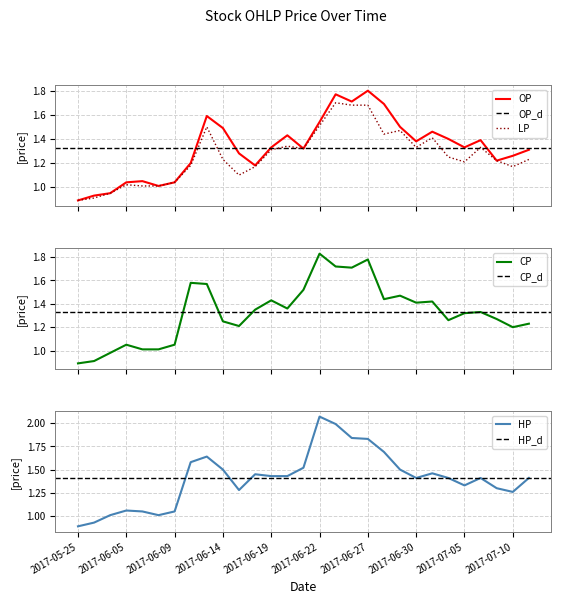

At which label does OP first exceed 1?

2017-06-05